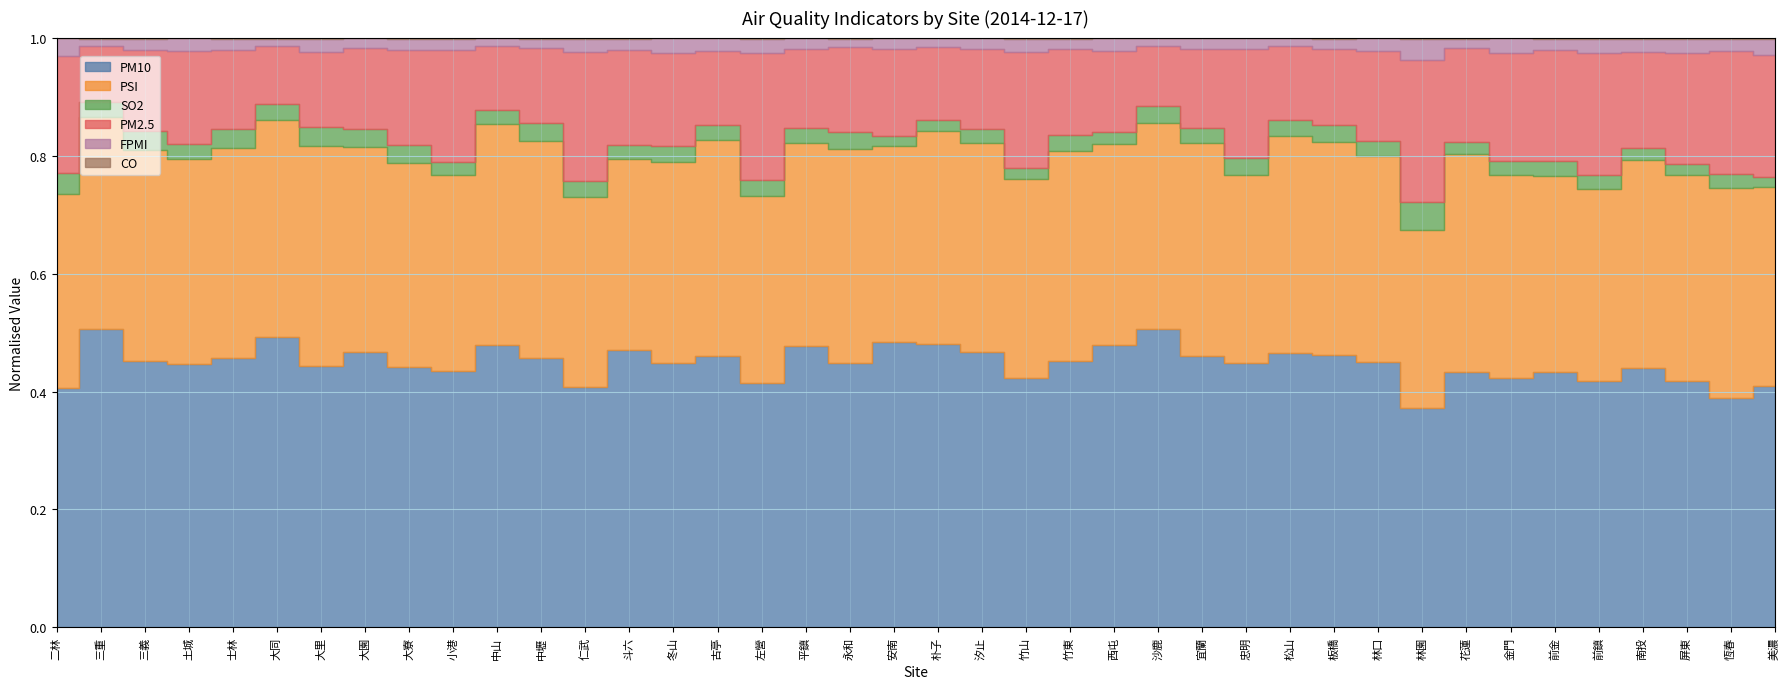

What is the sum of all PM10 values?

4193.0